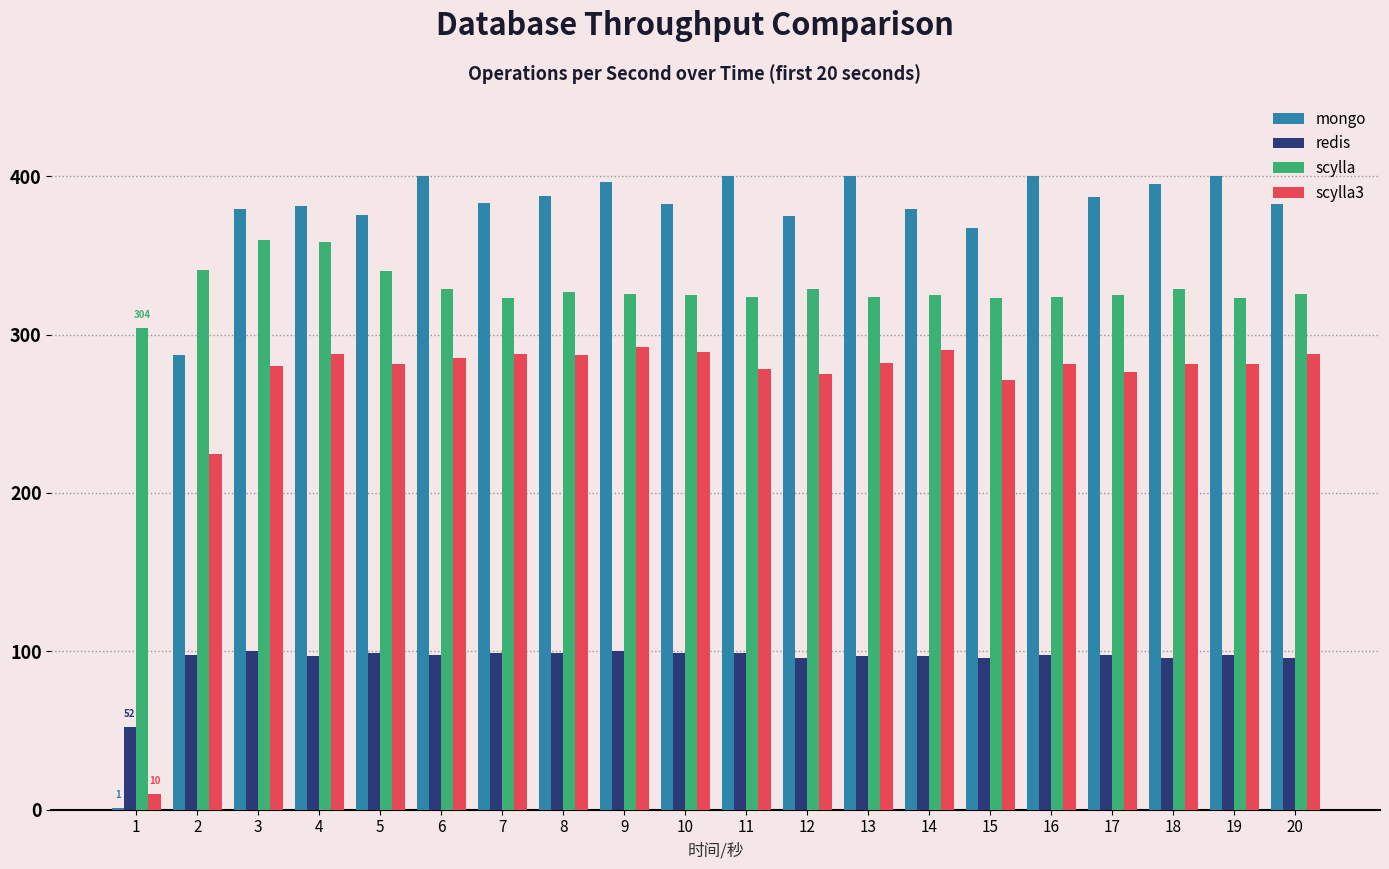

What is the maximum value shown in the chart?

400.0